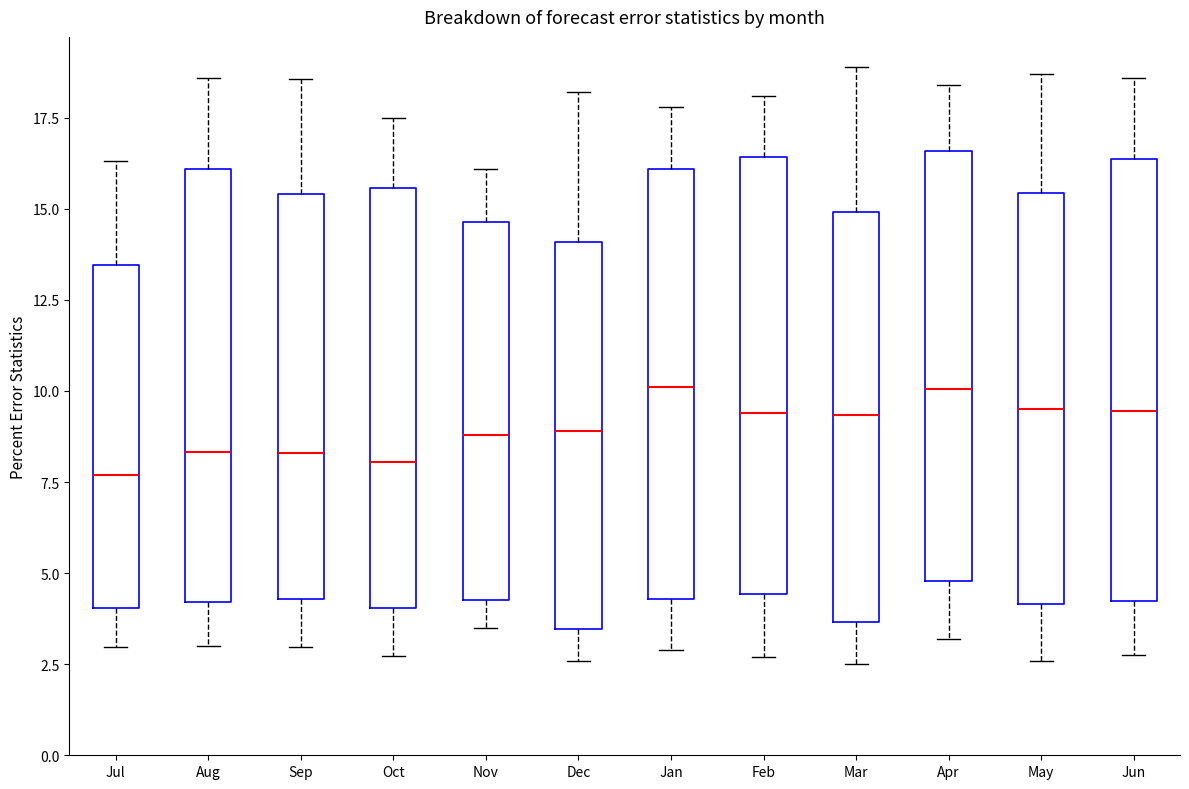

Reading left to right, read every box against the y-axis: the position of its median line, the range the box covers, and the ends of its whiskers. The values are not printed on the chart, so give them approximately, as read against the axis.

Jul: median 7.5, box 4.0 to 13.5, whiskers 3.0 to 16.5
Aug: median 8.5, box 4.0 to 16.0, whiskers 3.0 to 18.5
Sep: median 8.5, box 4.5 to 15.5, whiskers 3.0 to 18.5
Oct: median 8.0, box 4.0 to 15.5, whiskers 2.5 to 17.5
Nov: median 9.0, box 4.5 to 14.5, whiskers 3.5 to 16.0
Dec: median 9.0, box 3.5 to 14.0, whiskers 2.5 to 18.0
Jan: median 10.0, box 4.5 to 16.0, whiskers 3.0 to 18.0
Feb: median 9.5, box 4.5 to 16.5, whiskers 2.5 to 18.0
Mar: median 9.5, box 3.5 to 15.0, whiskers 2.5 to 19.0
Apr: median 10.0, box 5.0 to 16.5, whiskers 3.0 to 18.5
May: median 9.5, box 4.0 to 15.5, whiskers 2.5 to 18.5
Jun: median 9.5, box 4.0 to 16.5, whiskers 3.0 to 18.5